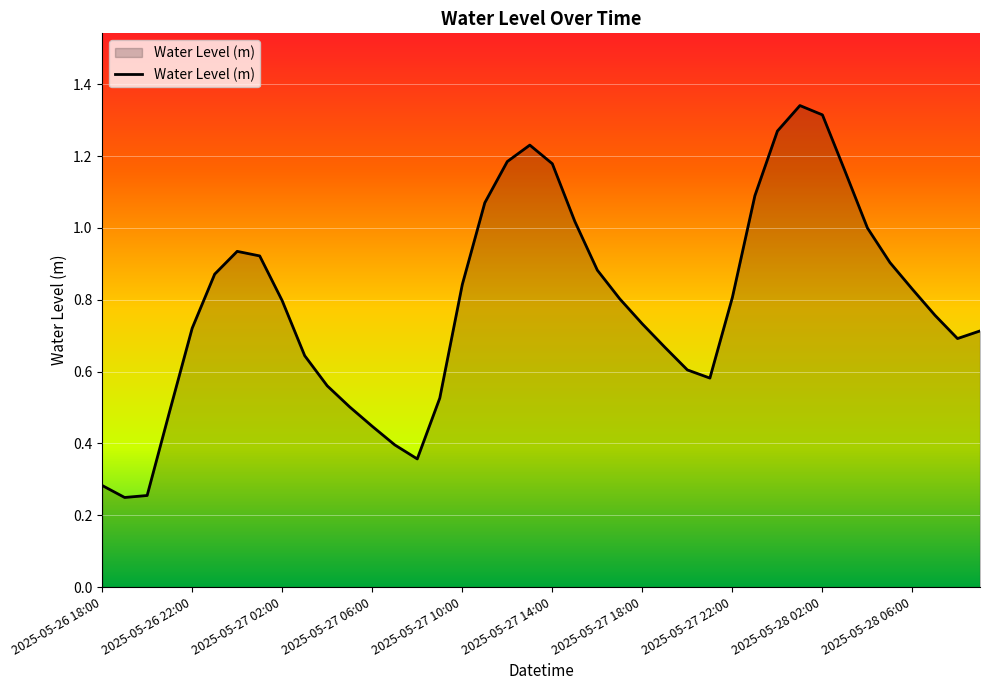

How many lines are shown in the chart?

1